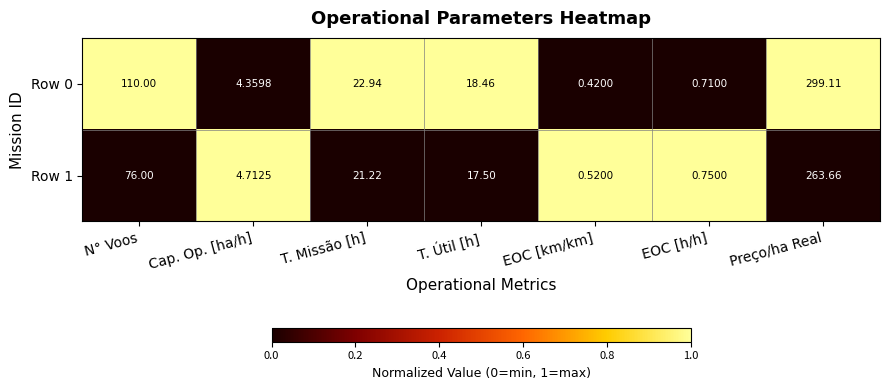

List the labels in order of Row 1 value, smallest first.

EOC [km/km], EOC [h/h], Cap. Op. [ha/h], T. Útil [h], T. Missão [h], N° Voos, Preço/ha Real